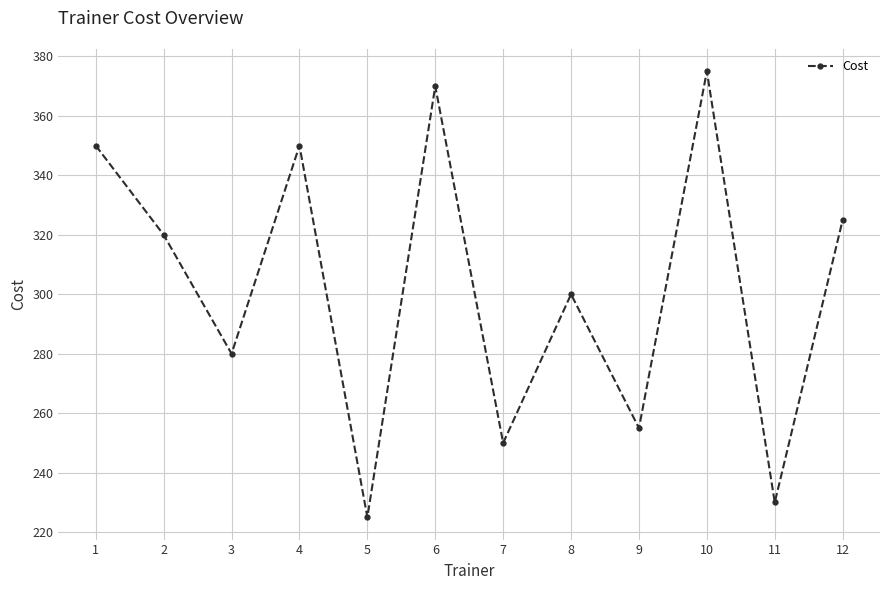

At which label is the value closest to 300?

8